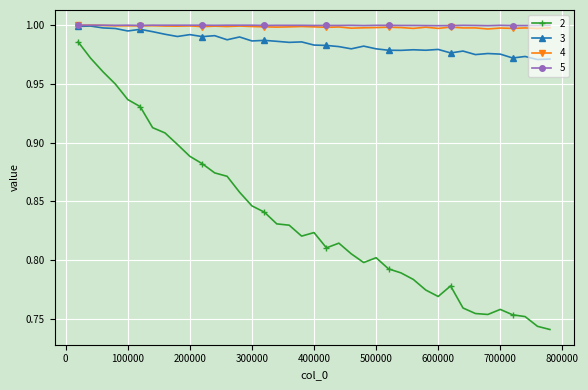

At how many categories does at least one series exceed 0?

39